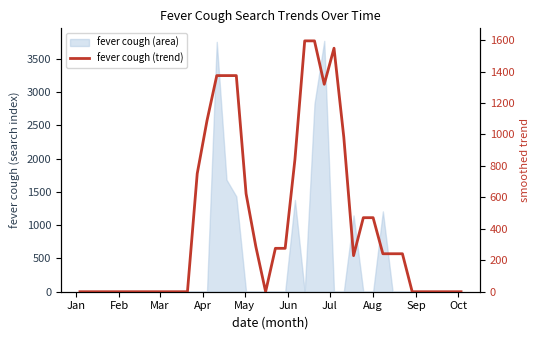

How many data points are less than 241?

20